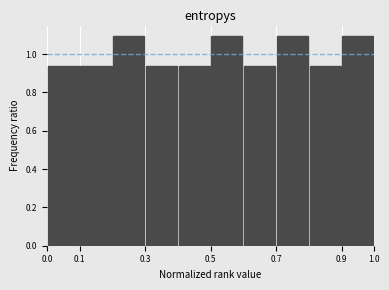

Reading left to right, list every bar in this chart as the range it spans on the x-axis followed by its height. The values are not printed on the chart, so give them approximately, as read against the axis.

0.0 to 0.1: 0.94
0.1 to 0.2: 0.94
0.2 to 0.3: 1.10
0.3 to 0.4: 0.94
0.4 to 0.5: 0.94
0.5 to 0.6: 1.10
0.6 to 0.7: 0.94
0.7 to 0.8: 1.10
0.8 to 0.9: 0.94
0.9 to 1.0: 1.10